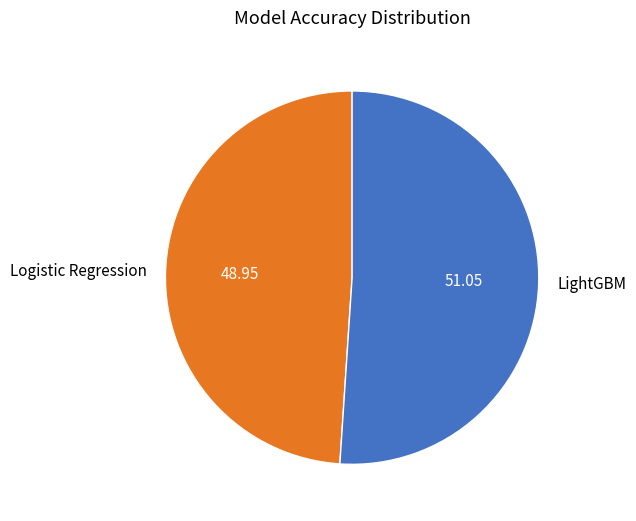

Count the number of slices in the pie.

2